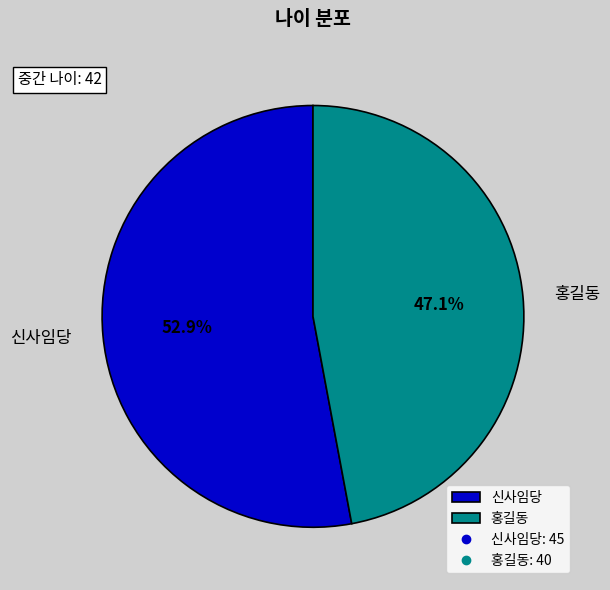

True or false: 신사임당 accounts for 63% of the total.

False